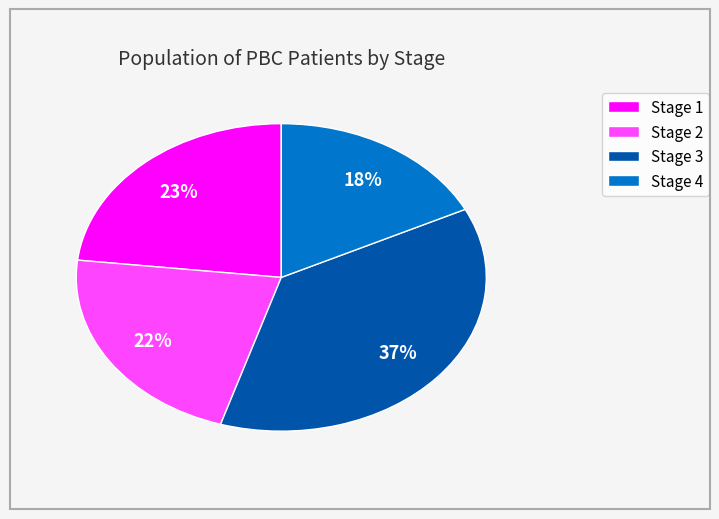

To the nearest percent, what is the difference between the largest and smallest slice percentages?

19%